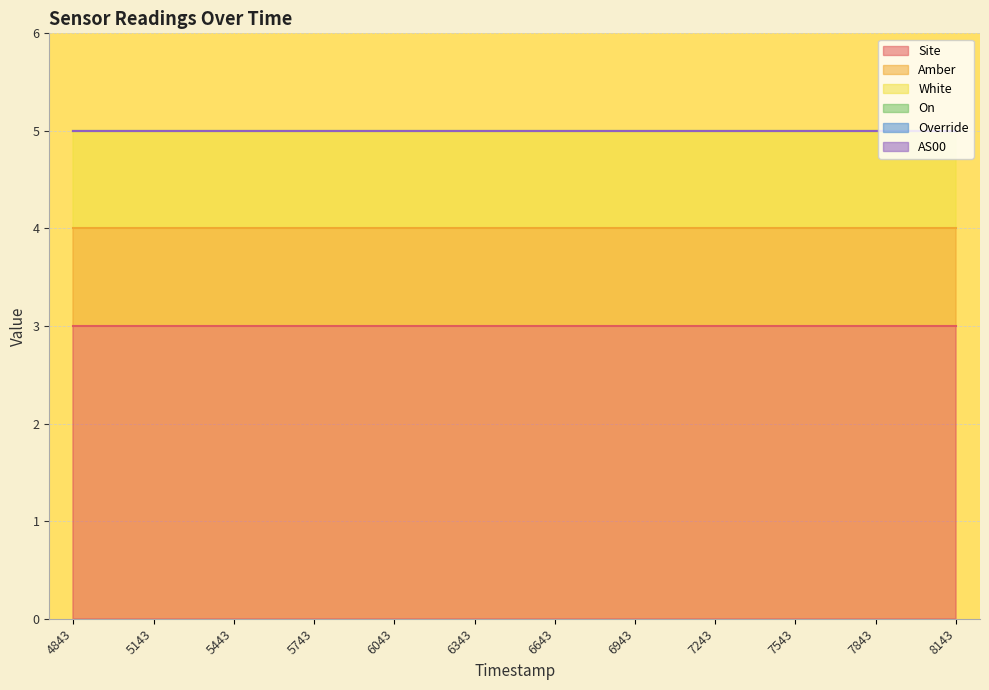

The Amber series shows 1 at 1700345143. True or false?

True